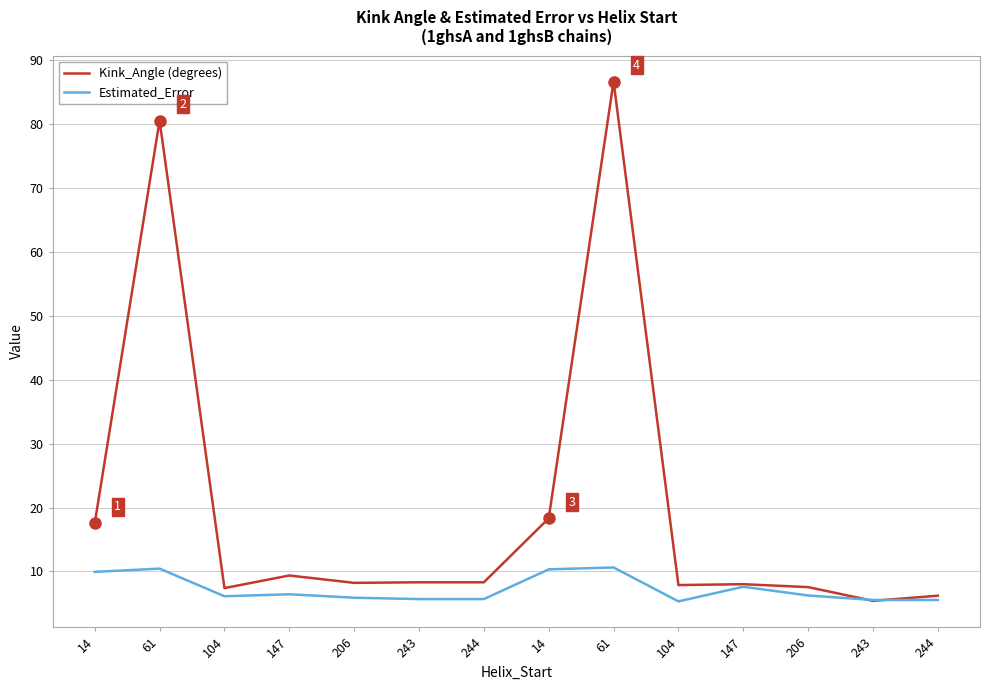

Is this an area chart (filled region under the line)?

No